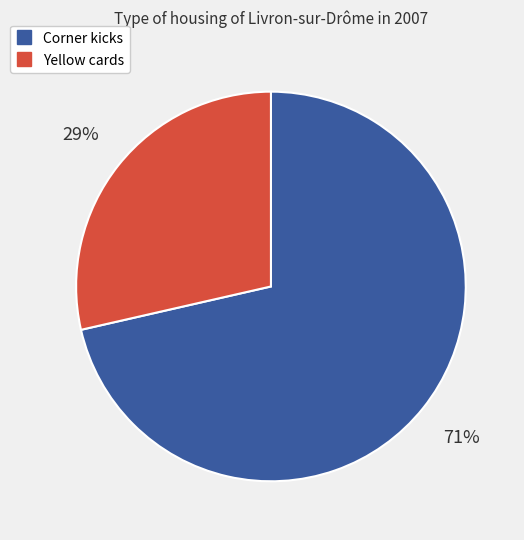

Combined, do Yellow cards and Corner kicks account for over 50%?

Yes